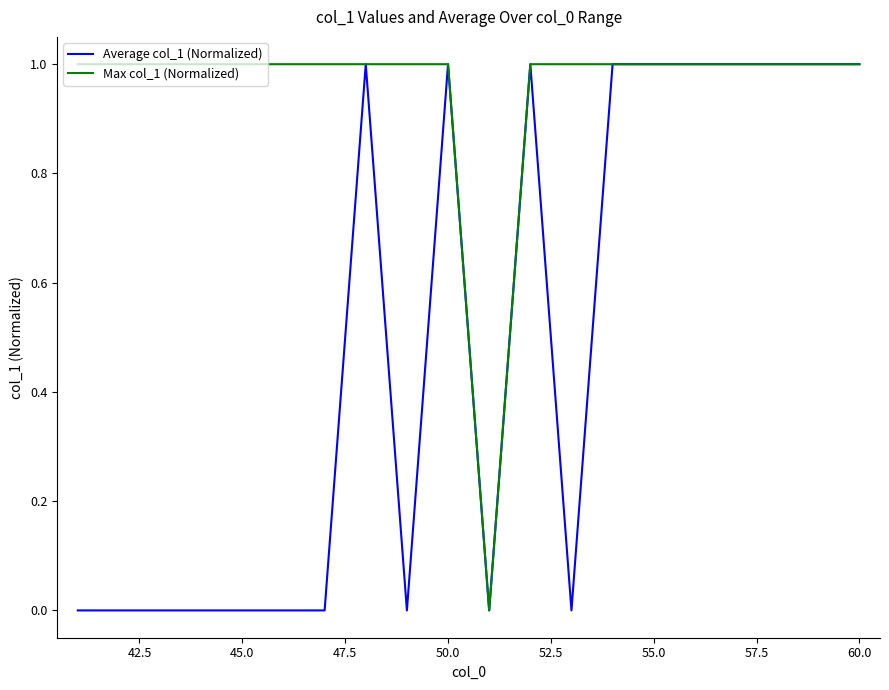

What is the difference between the maximum and minimum values in the Average col_1 (Normalized) series?

1.0